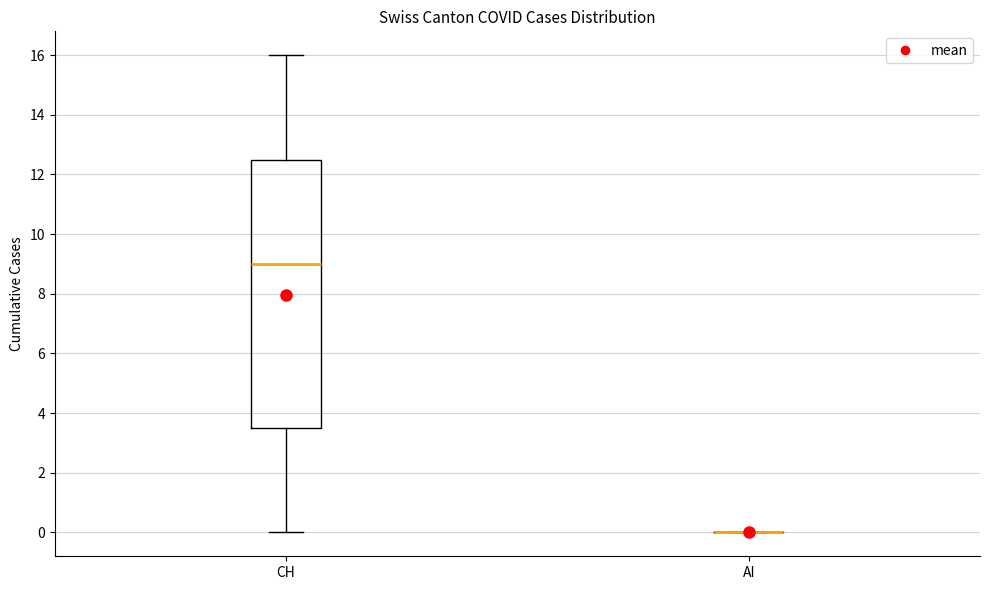

Where is the upper edge of the box for CH on the y-axis? The values are not printed on the chart, so give them approximately, as read against the axis.

12.6